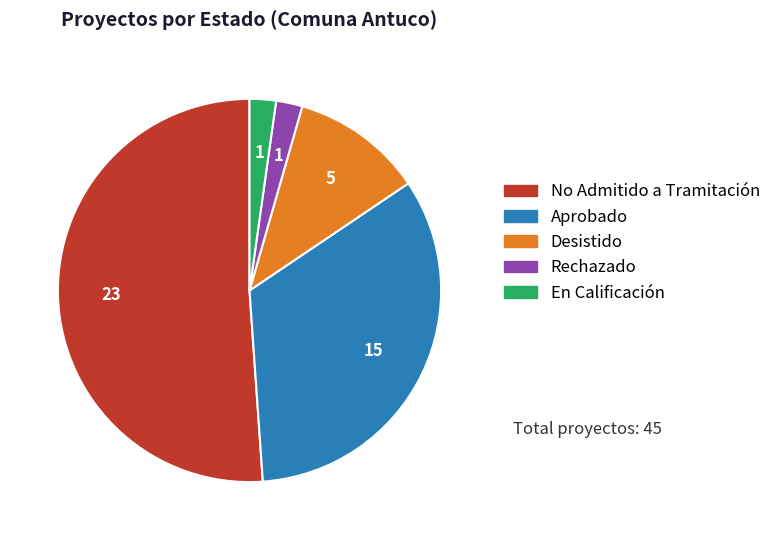

Is Desistido the majority of the pie?

No